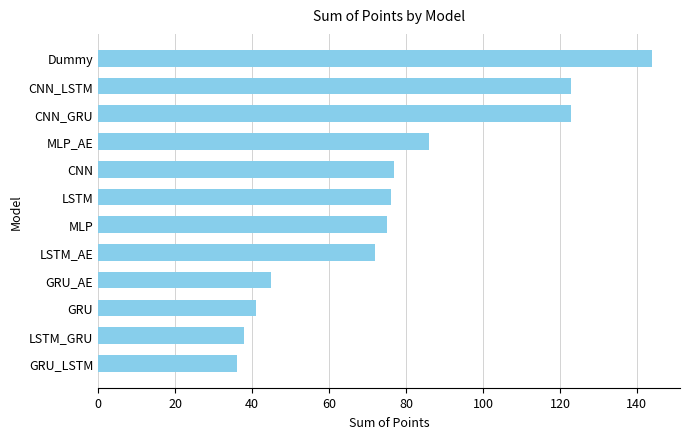

What is the difference between the second highest and minimum values?

87